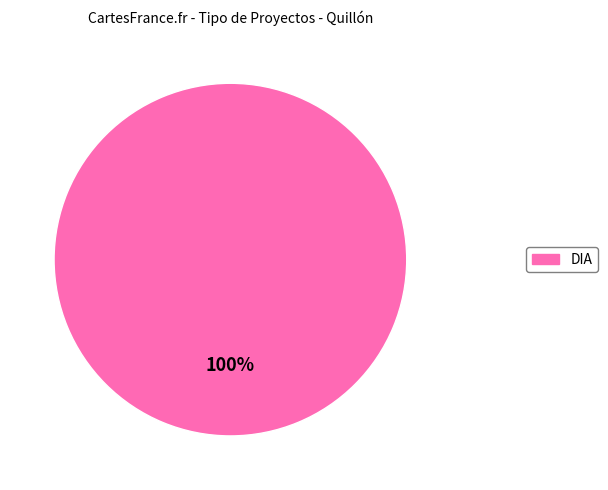

The DIA slice represents 100% of the pie. True or false?

True